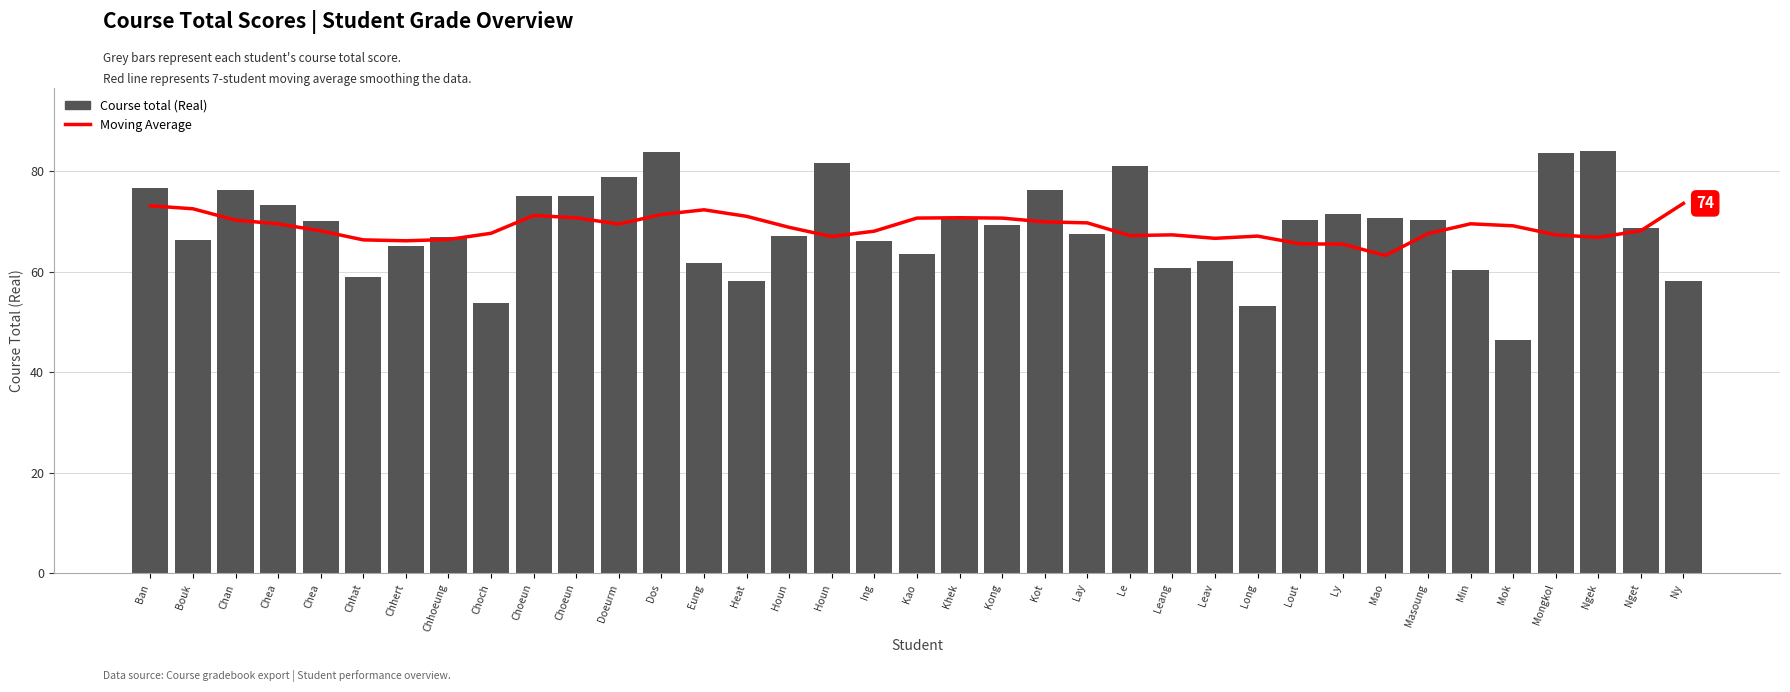

What is the label of the 27th bar from the right?

Choeun